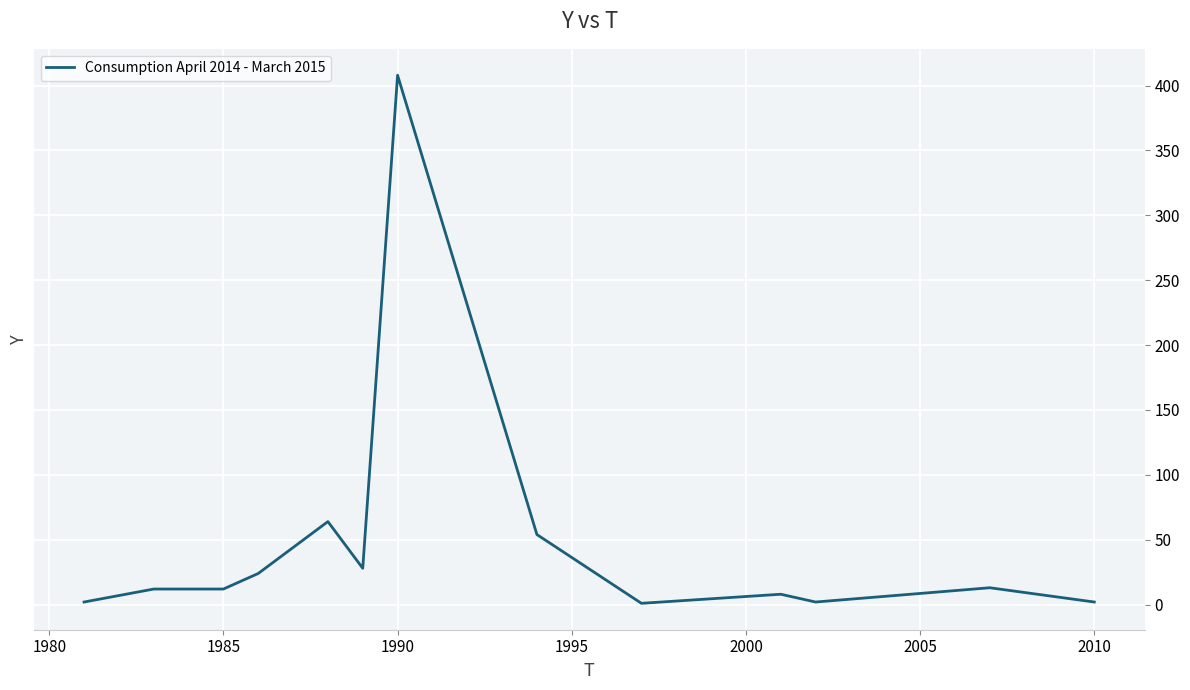

What is the difference between the maximum and minimum values?

407